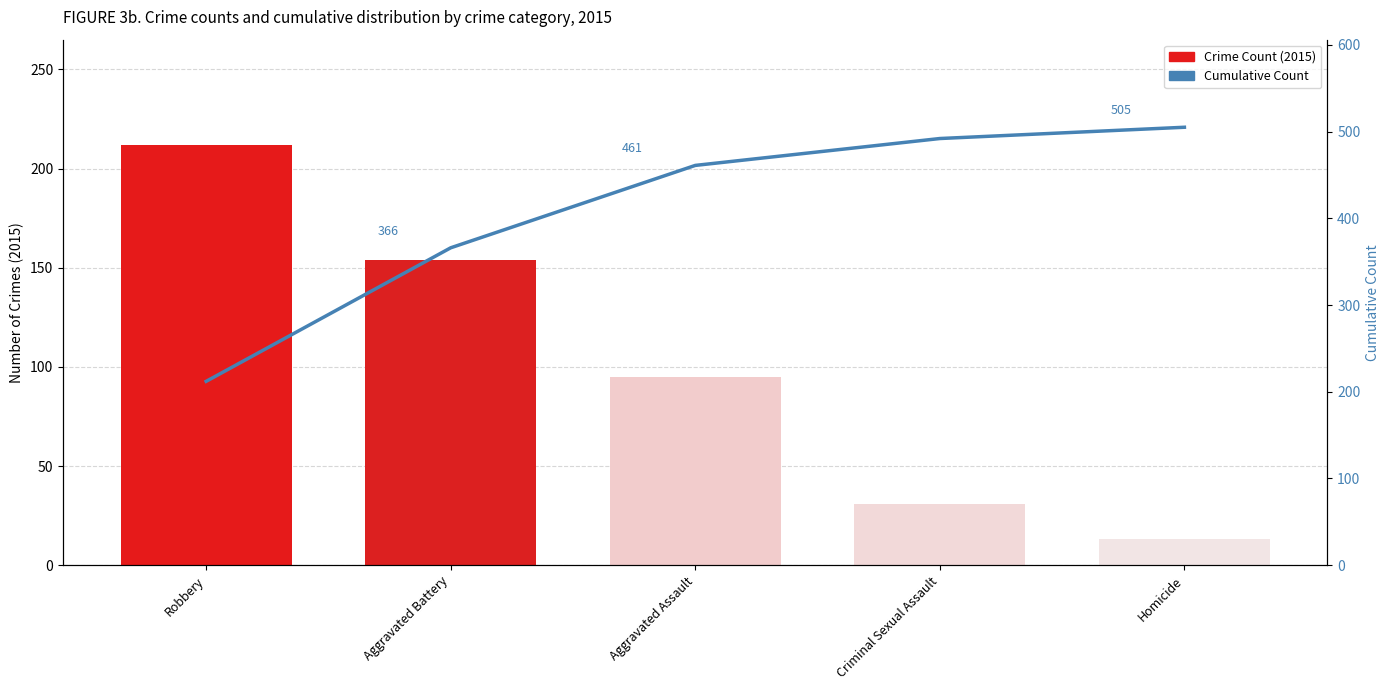

Is the value of Cumulative Count at Criminal Sexual Assault greater than the value of 2015 Crime Count at Homicide?

Yes